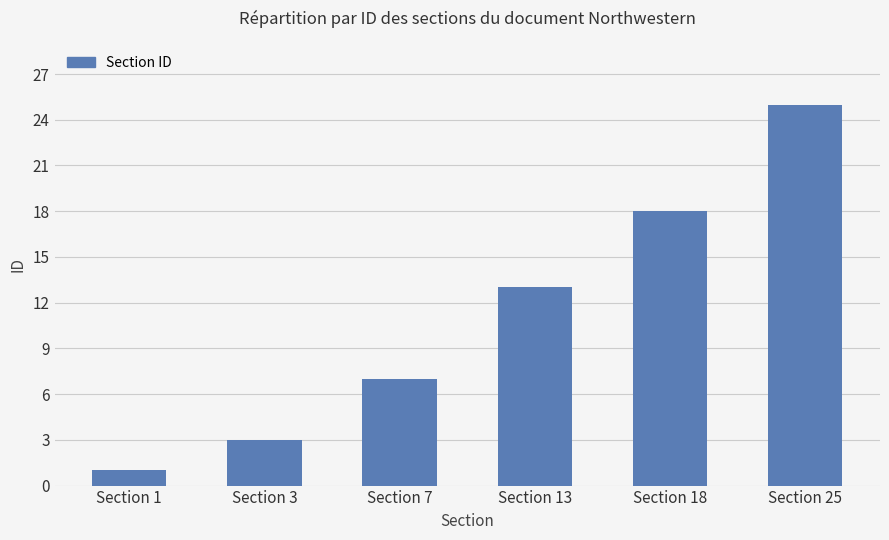

Which label corresponds to the smallest value in the chart?

Section 1